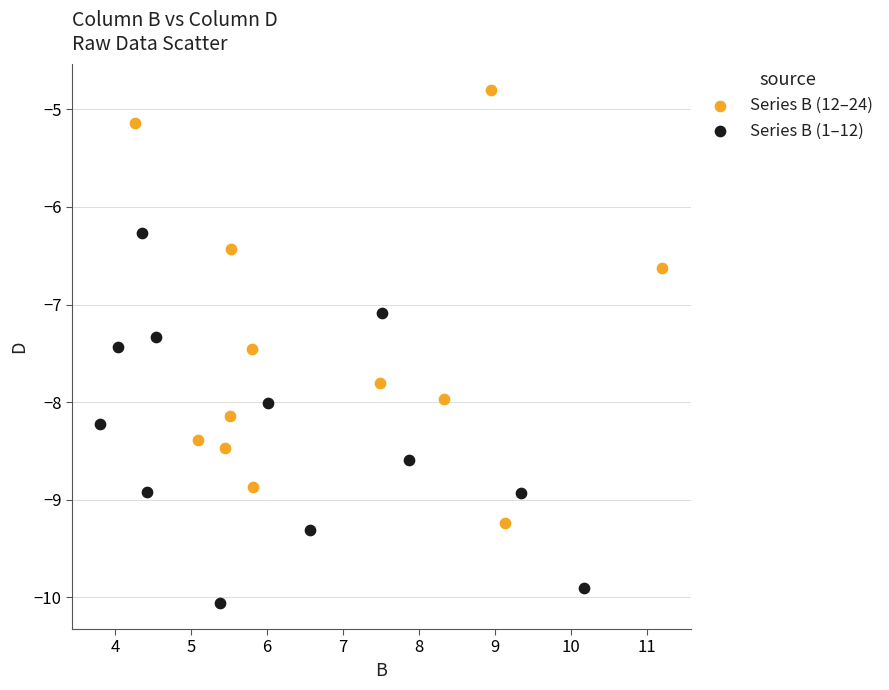

Which series has the largest Y range (max minus min)?

Series B (12–24)